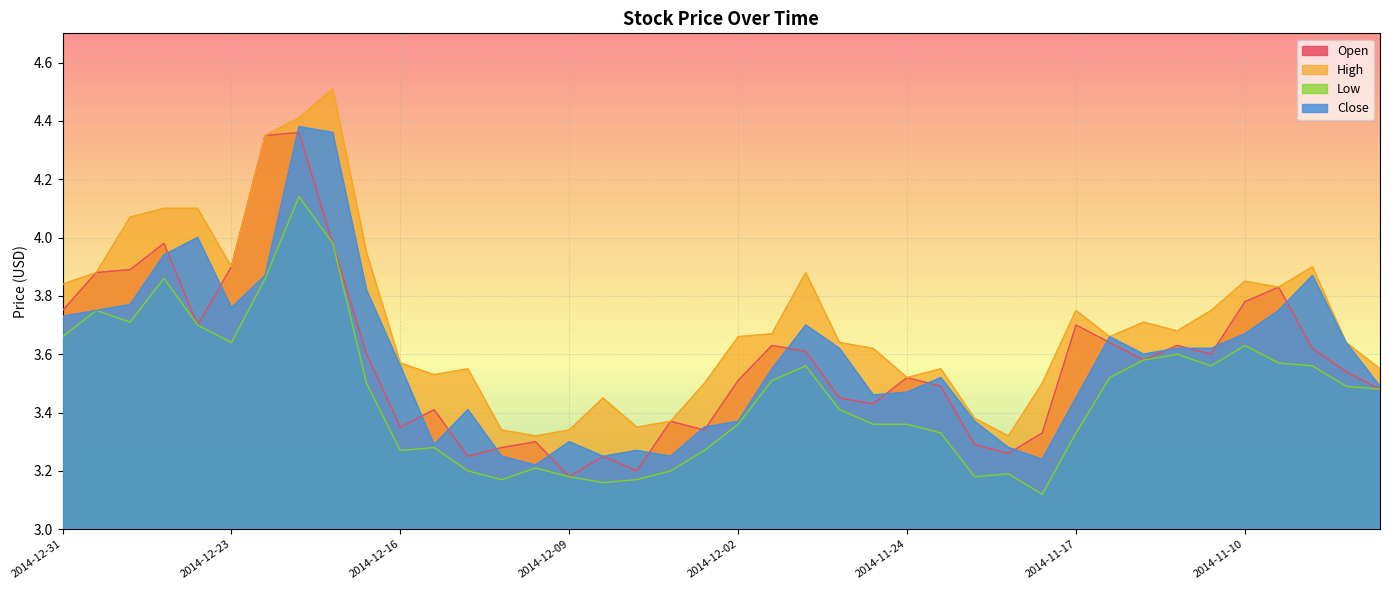

What is the total value across all series at 2014-12-22?

16.4